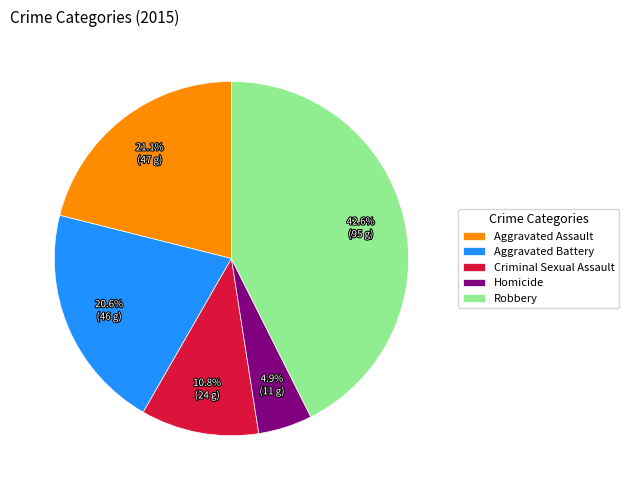

To the nearest percent, what is the combined percentage of Criminal Sexual Assault and Robbery?

53%